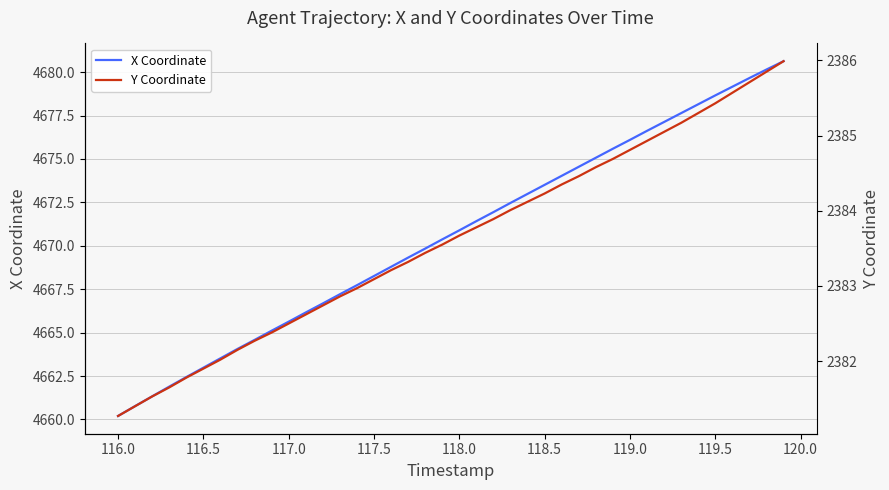

True or false: X Coordinate has a value of 6819.1 at 117.5.

False